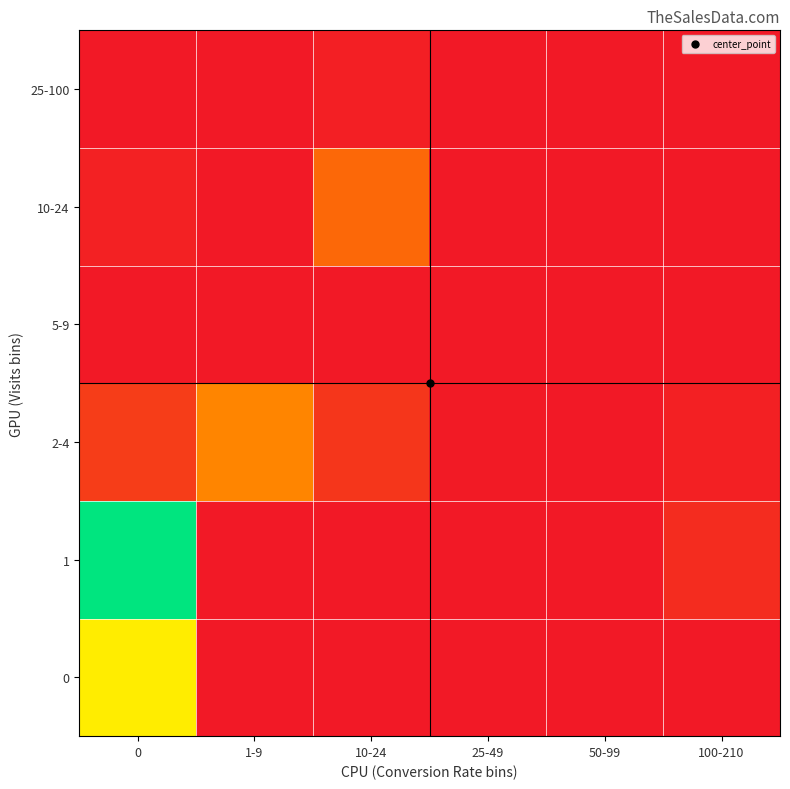

Count the number of categories in the chart.

6